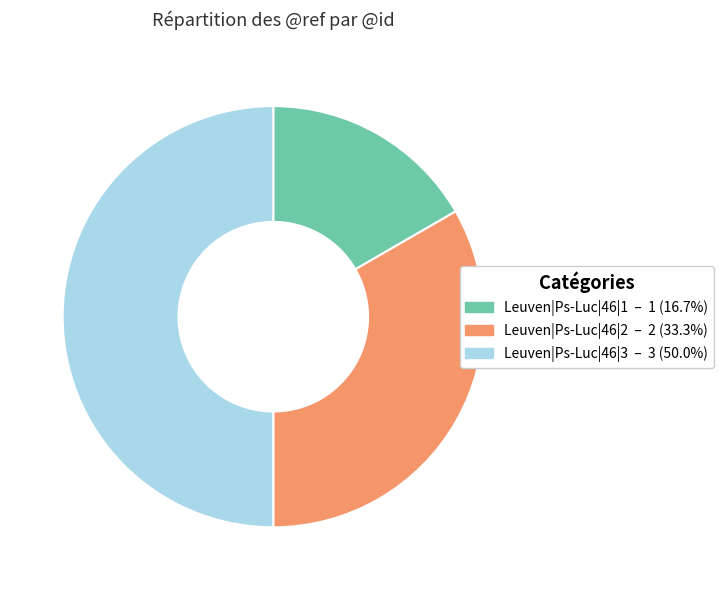

True or false: Leuven|Ps-Luc|46|3 accounts for 57% of the total.

False